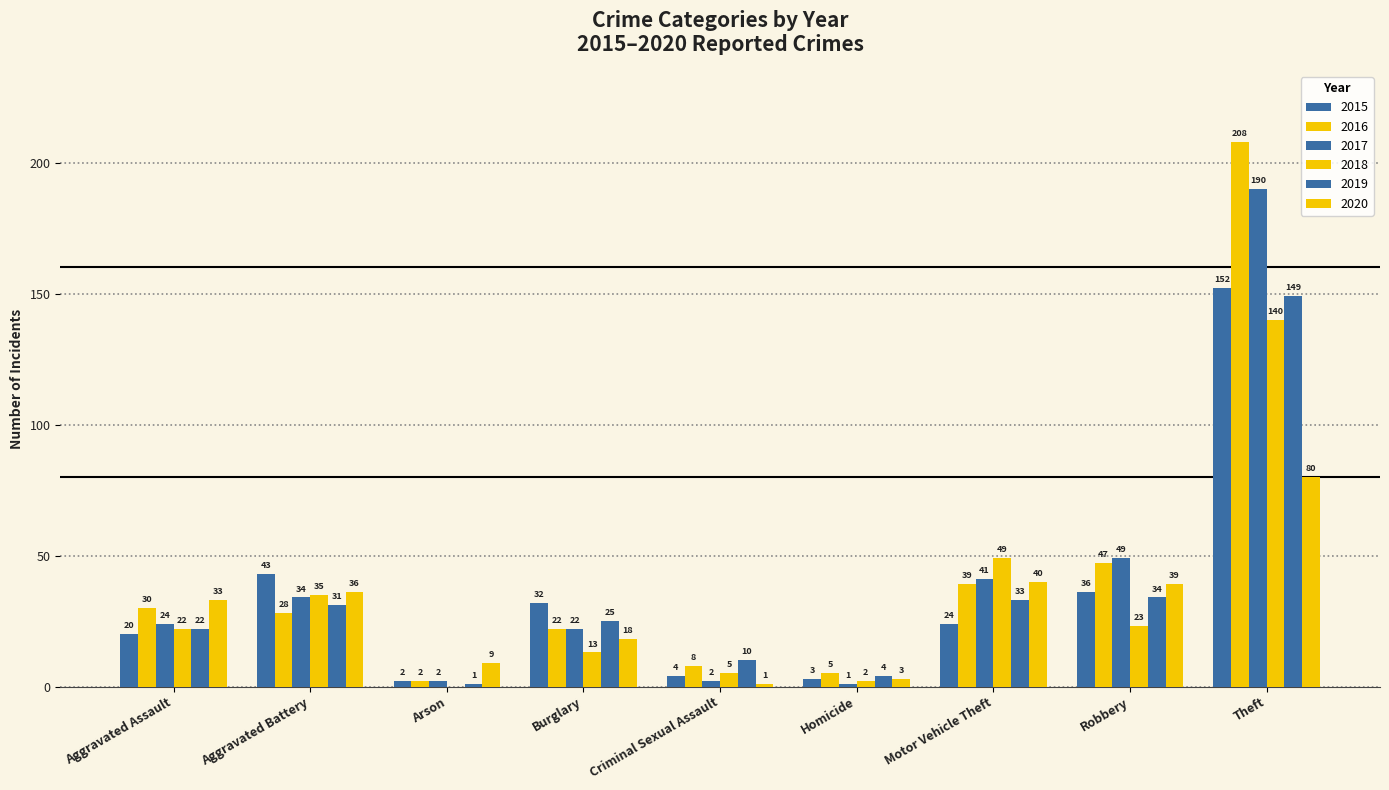

What position from the right is Aggravated Battery?

8